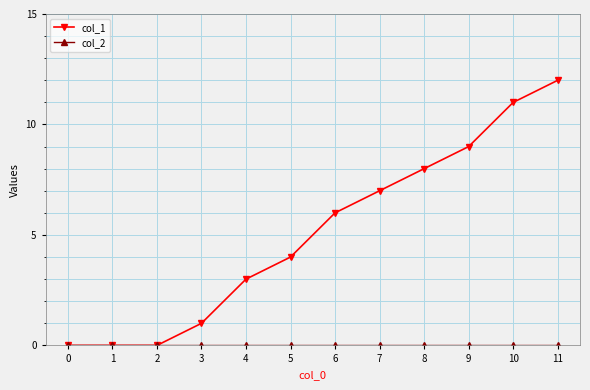

Which series changed the most between 6 and 10?

col_1